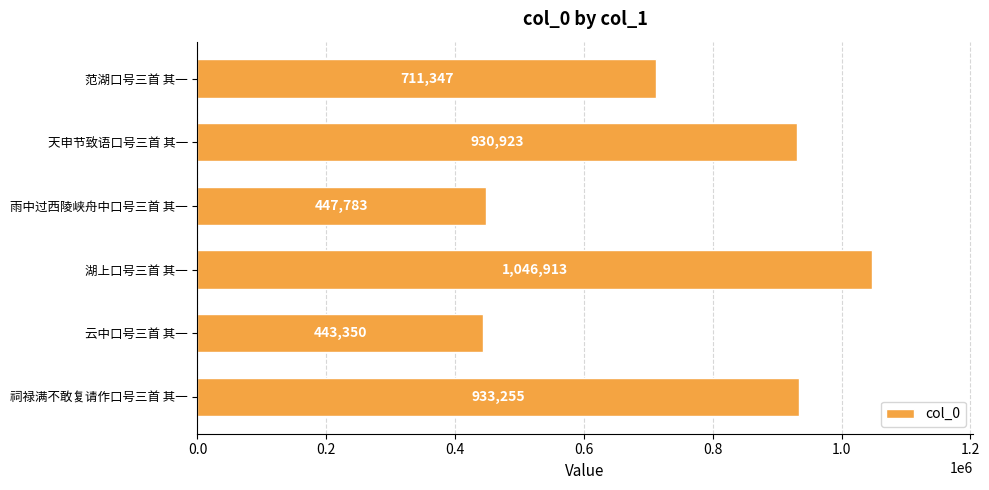

Reading bottom to top, what are all the values shown in this chart?

祠禄满不敢复请作口号三首 其一=933255	云中口号三首 其一=443350	湖上口号三首 其一=1046913	雨中过西陵峡舟中口号三首 其一=447783	天申节致语口号三首 其一=930923	范湖口号三首 其一=711347